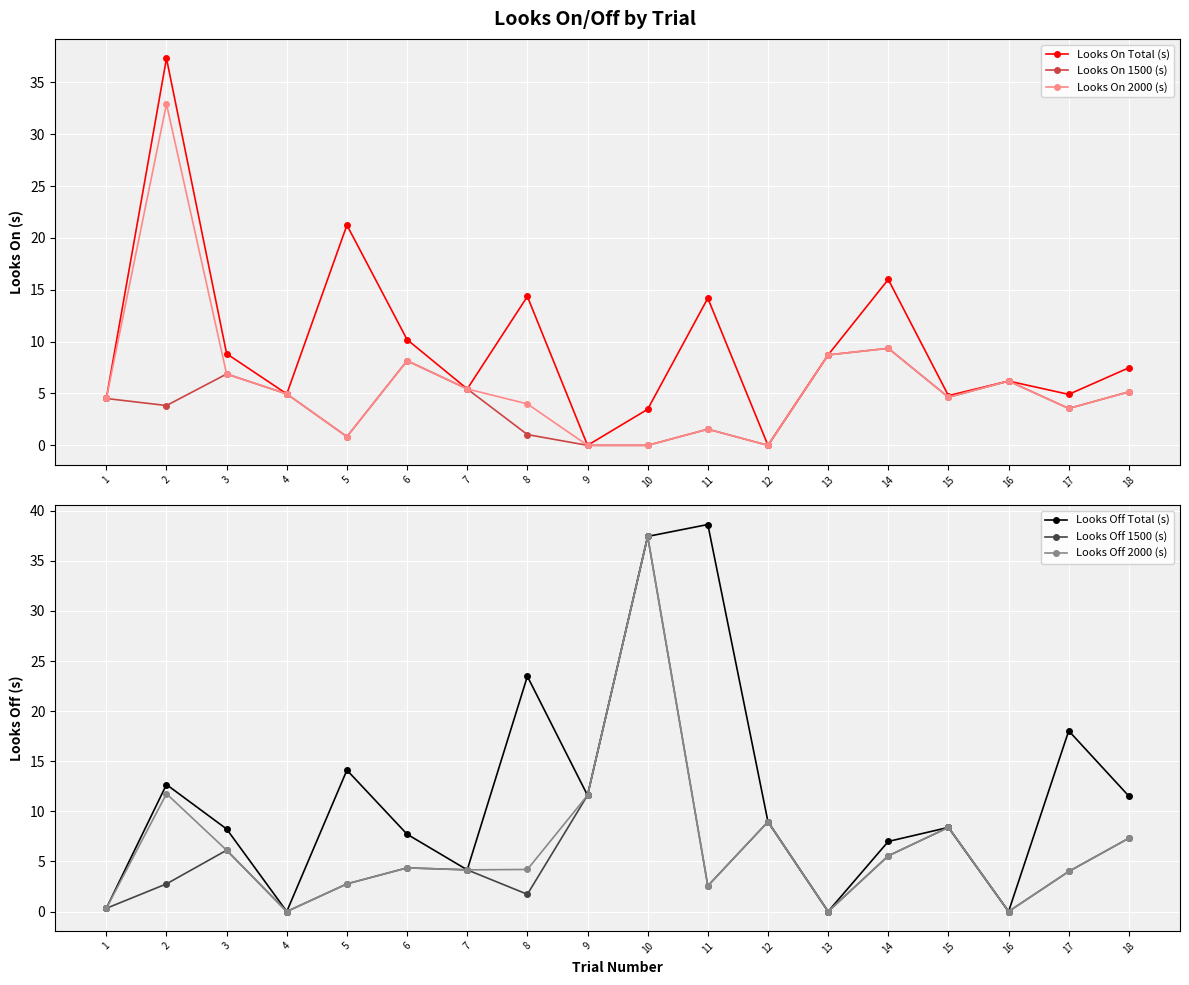

Reading left to right, extract all data points from this chart.

Looks On Total (s): 4.5	37.3	8.8	5.0	21.2	10.2	5.4	14.4	0.0	3.5	14.2	0.0	8.7	16.0	4.8	6.2	4.9	7.5
Looks On 1500 (s): 4.5	3.8	6.9	5.0	0.8	8.2	5.4	1.0	0.0	0.0	1.6	0.0	8.7	9.4	4.6	6.2	3.6	5.2
Looks On 2000 (s): 4.5	32.9	6.9	5.0	0.8	8.2	5.4	4.0	0.0	0.0	1.6	0.0	8.7	9.4	4.6	6.2	3.6	5.2
Looks Off Total (s): 0.3	12.7	8.2	0.0	14.1	7.7	4.2	23.5	11.6	37.4	38.6	9.0	0.0	7.0	8.4	0.0	18.0	11.5
Looks Off 1500 (s): 0.3	2.8	6.1	0.0	2.8	4.4	4.2	1.7	11.6	37.4	2.6	9.0	0.0	5.6	8.4	0.0	4.0	7.3
Looks Off 2000 (s): 0.3	11.8	6.1	0.0	2.8	4.4	4.2	4.2	11.6	37.4	2.6	9.0	0.0	5.6	8.4	0.0	4.0	7.3